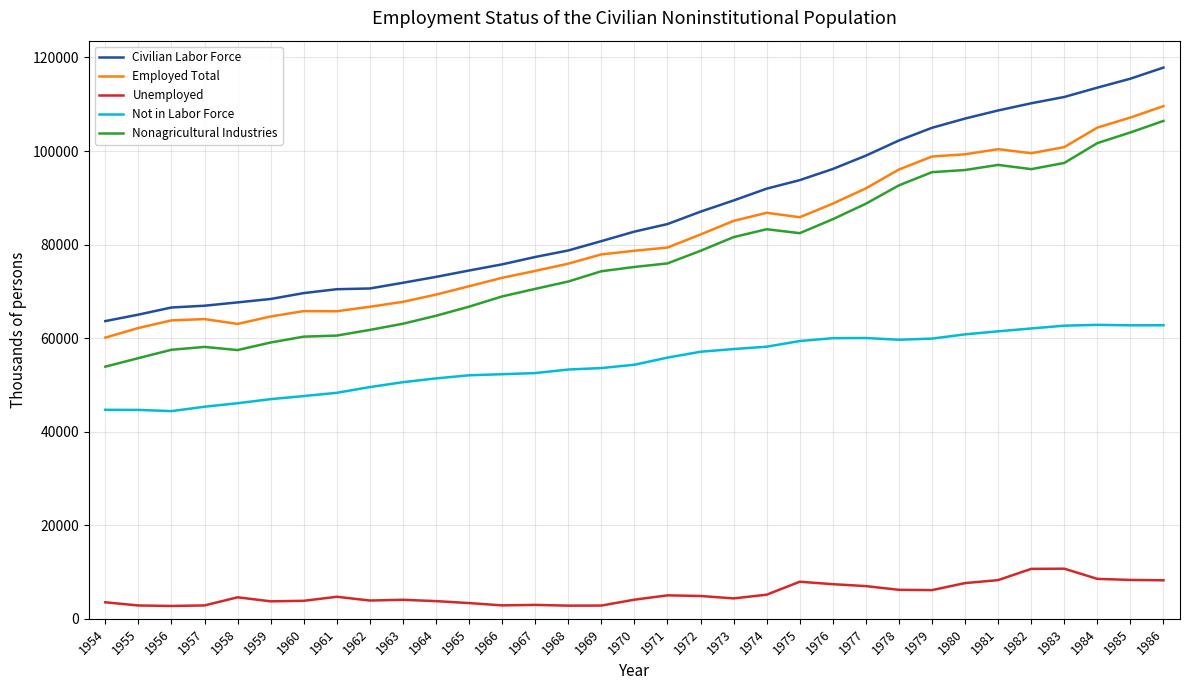

The Nonagricultural Industries series shows 81594 at 1973. True or false?

True